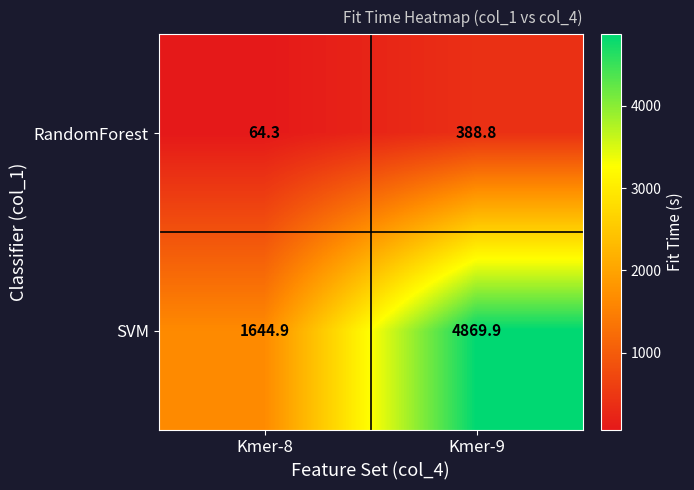

At how many categories does at least one series exceed 295?

2